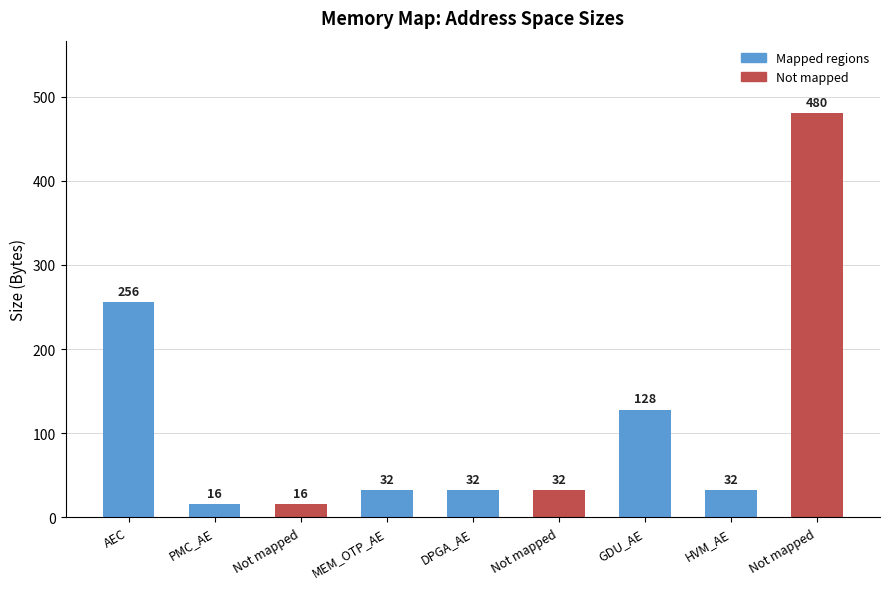

How many bars are there in total?

9